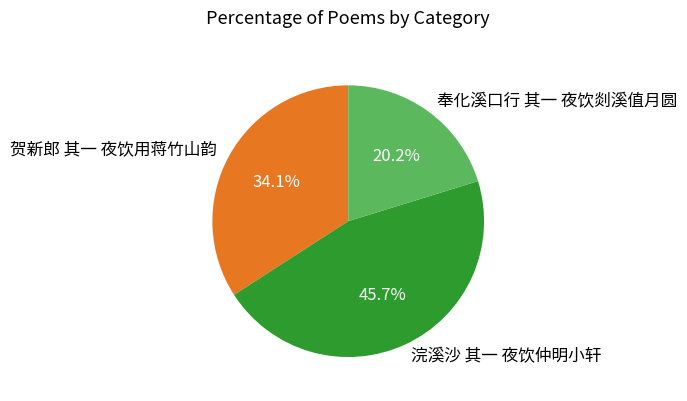

What percentage do 贺新郎 其一 夜饮用蒋竹山韵 and 浣溪沙 其一 夜饮仲明小轩 together represent?

79.8%